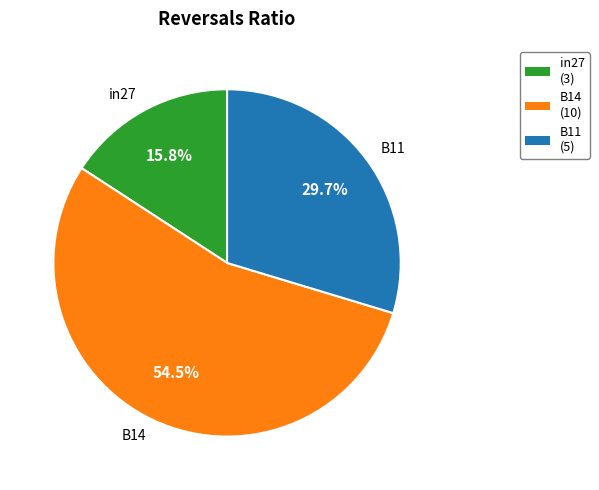

To the nearest percent, what is the difference between the in27 and B11 slice percentages?

14%